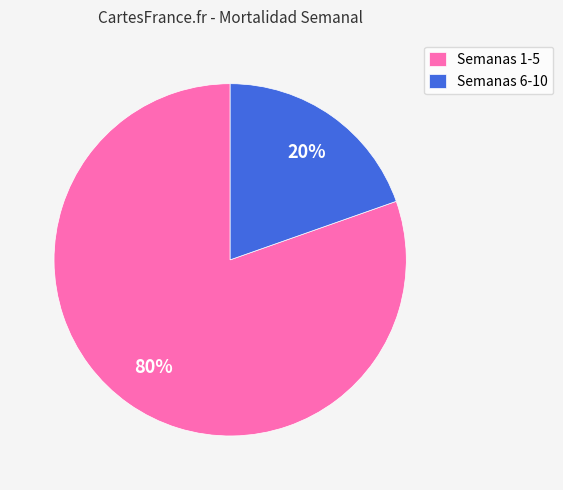

Rank the categories by value from lowest to highest.

Semanas 6-10, Semanas 1-5